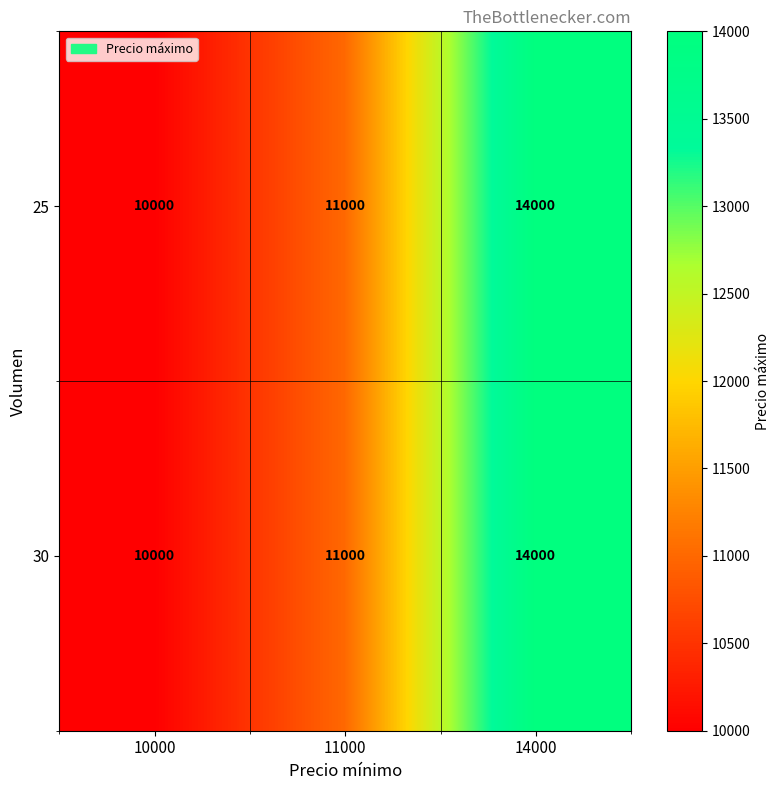

Reading right to left, extract all data points from this chart.

25: 14000=14000	11000=11000	10000=10000
30: 14000=14000	11000=11000	10000=10000